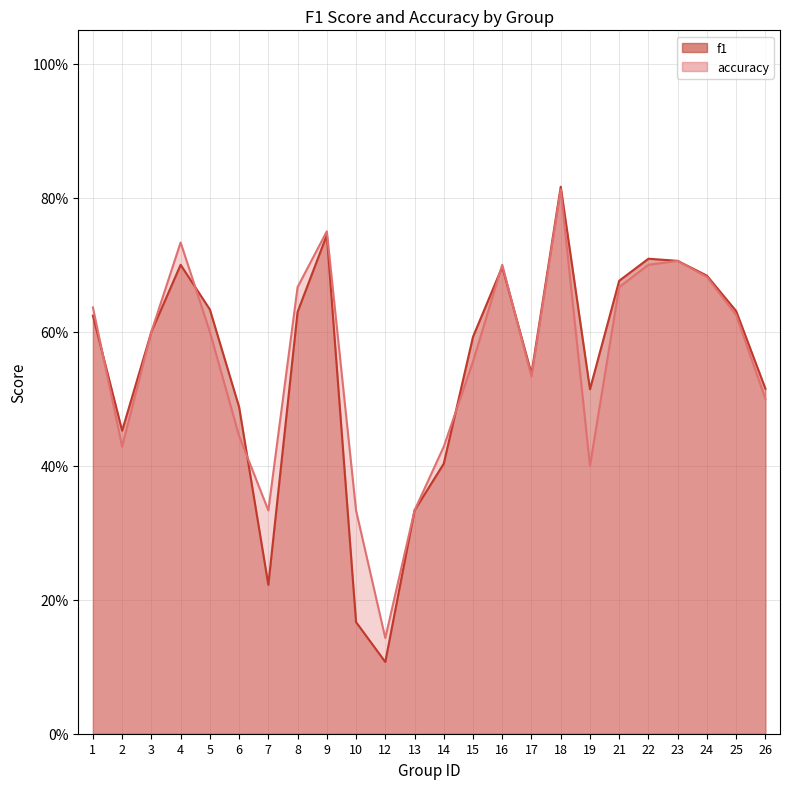

What is the maximum value shown in the chart?

0.8